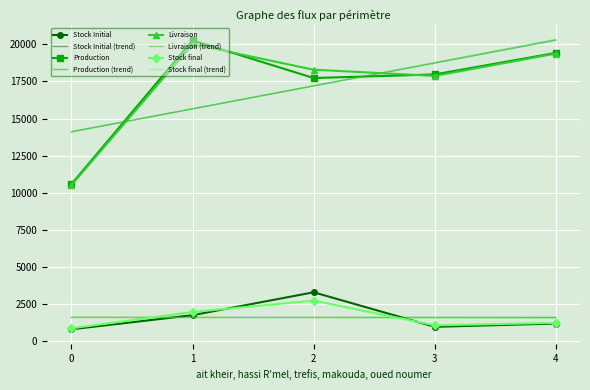

What is the smallest value displayed?

819.9